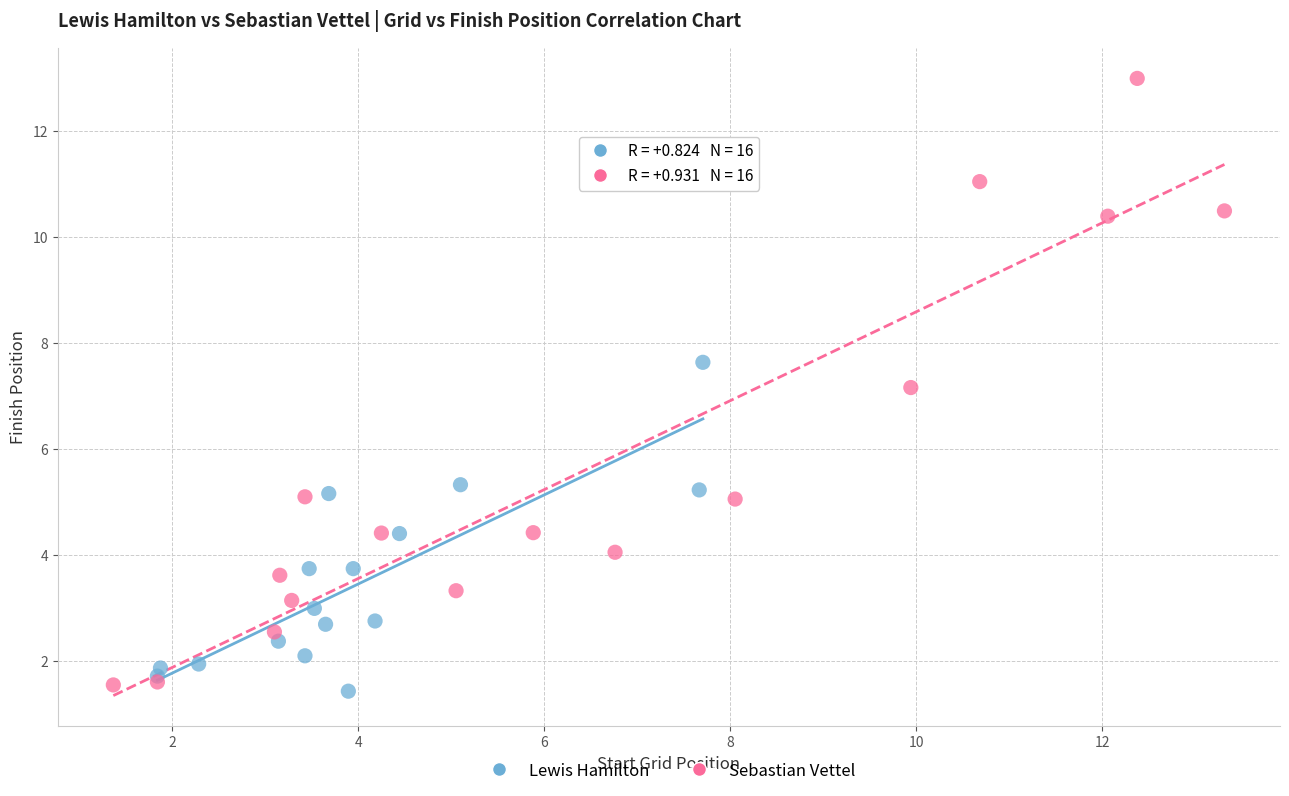

What are all the series names shown in the legend?

Lewis Hamilton, Sebastian Vettel